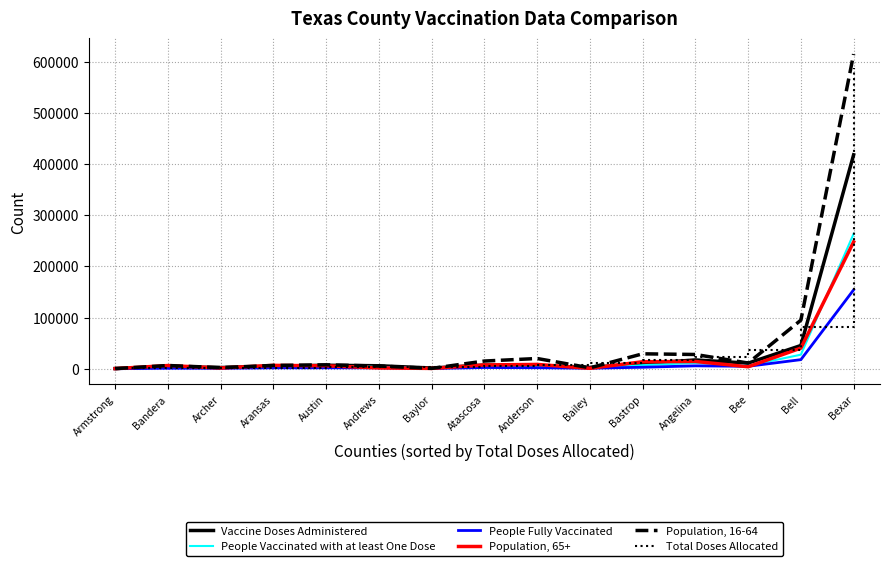

What is the maximum value shown in the chart?

614646